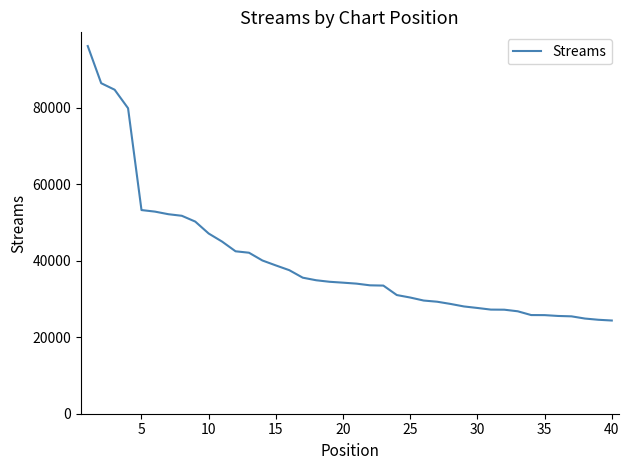

What is the difference between the maximum and minimum values?

71765